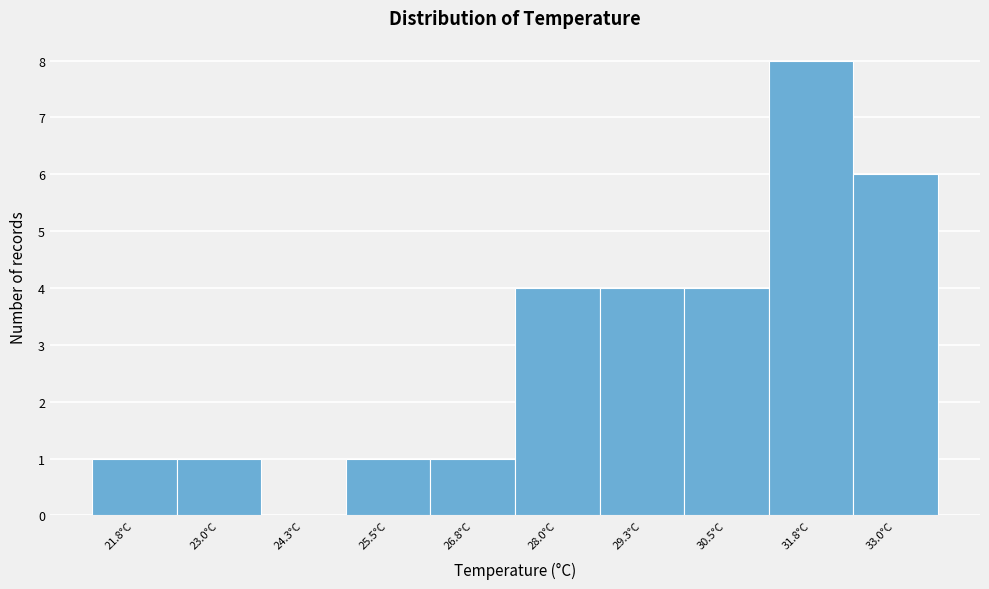

Reading right to left, what are all the values shown in this chart?

33.0°C=6	31.8°C=8	30.5°C=4	29.3°C=4	28.0°C=4	26.8°C=1	25.5°C=1	24.3°C=0	23.0°C=1	21.8°C=1